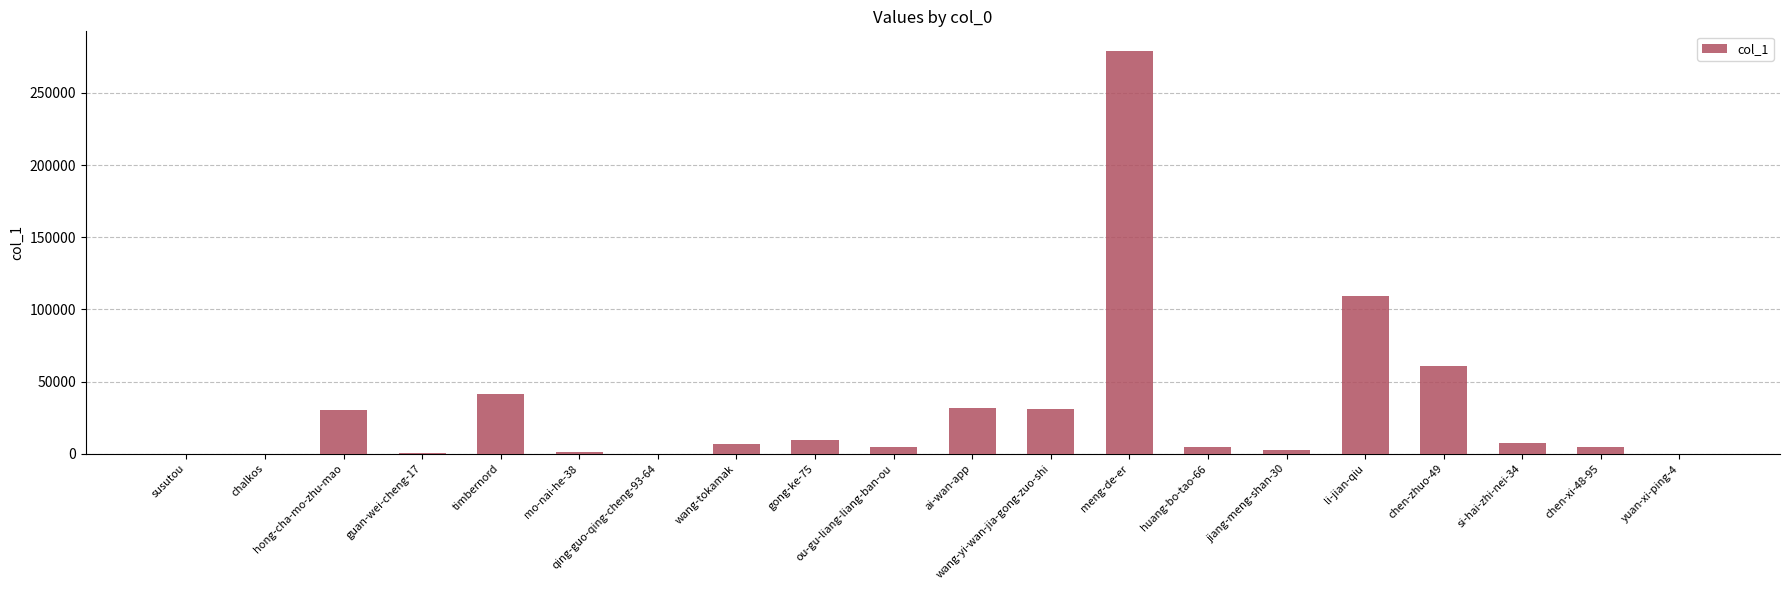

What is the greatest value displayed?

278753